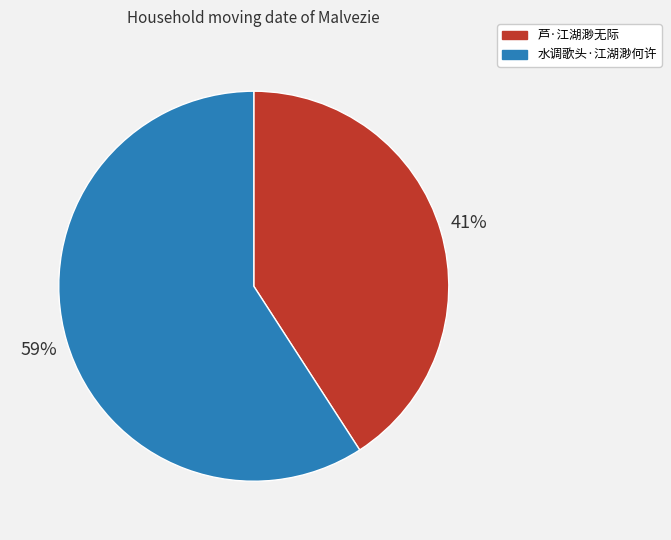

True or false: 水调歌头·江湖渺何许 accounts for 49% of the total.

False